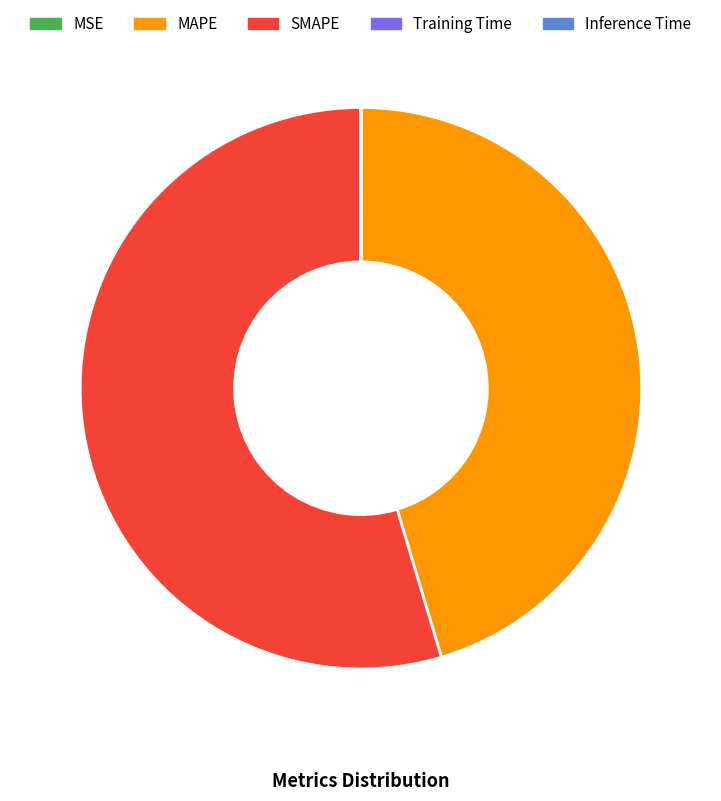

Is it true that SMAPE is 64% of the pie?

False